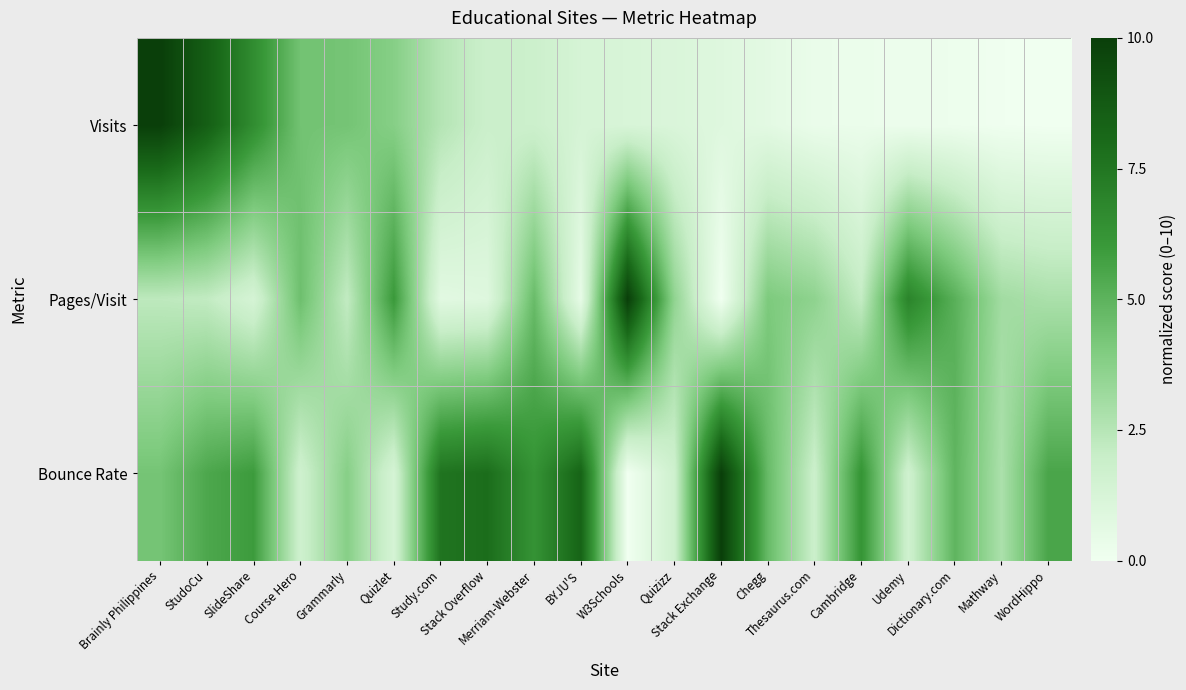

Between Brainly Philippines and Chegg, which is larger?

Brainly Philippines